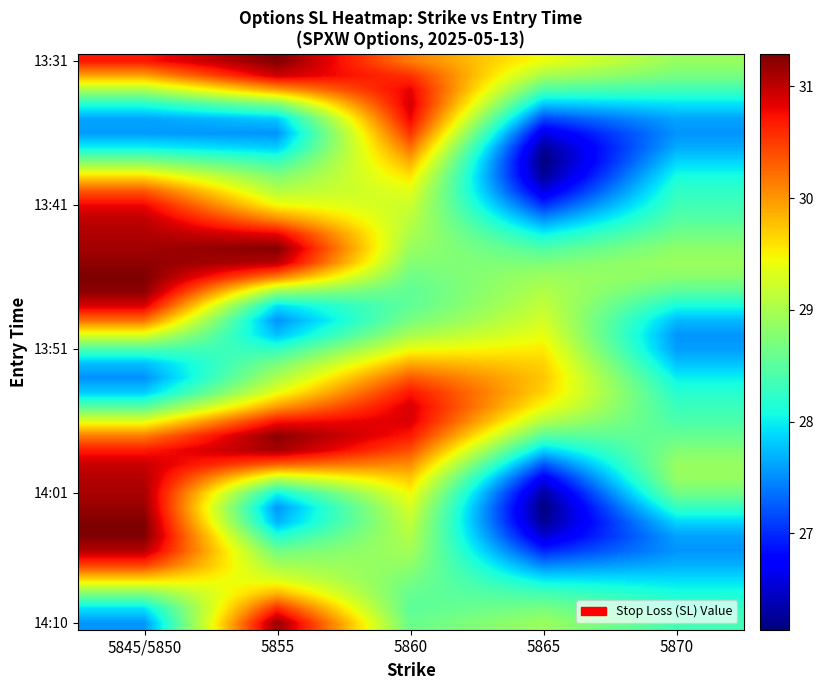

What is the smallest value displayed?

26.1